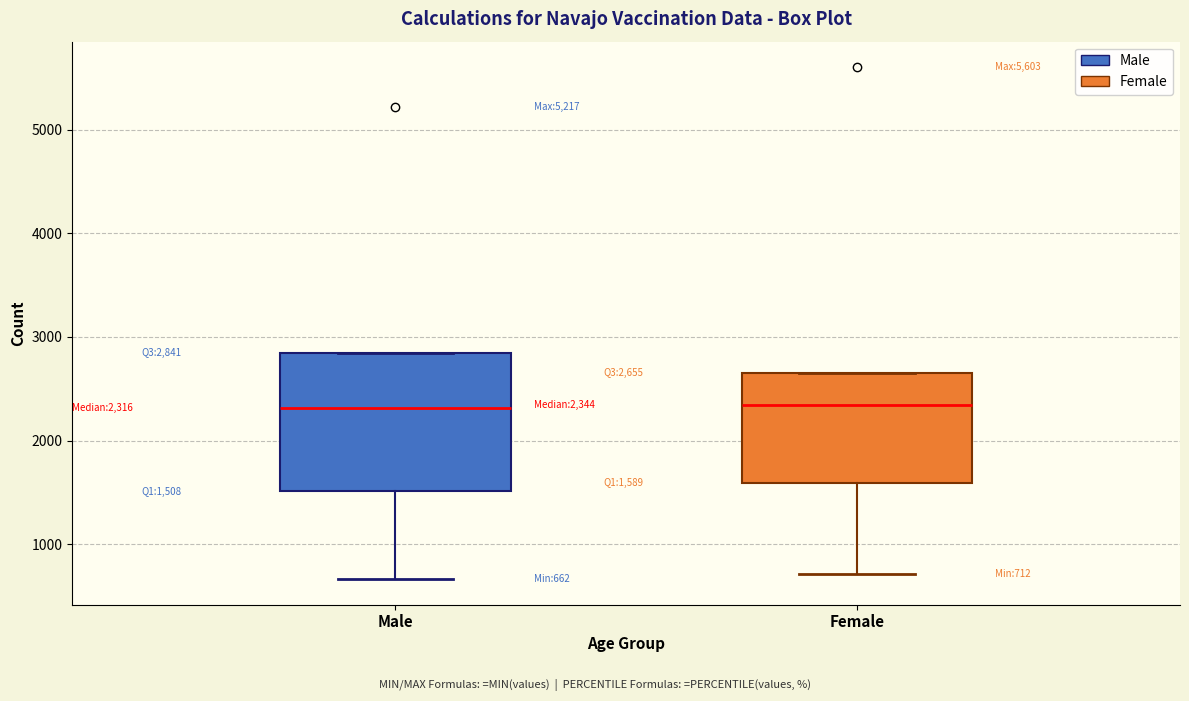

Which box is the tallest, from its lower edge to its upper edge?

Male